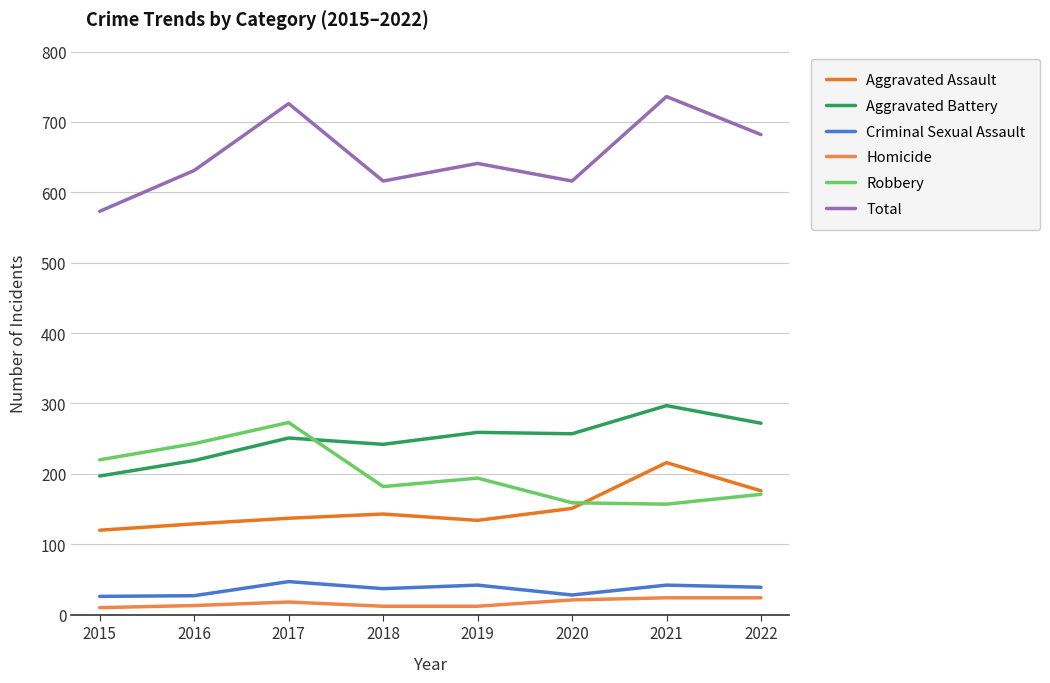

What is the greatest value displayed?

736